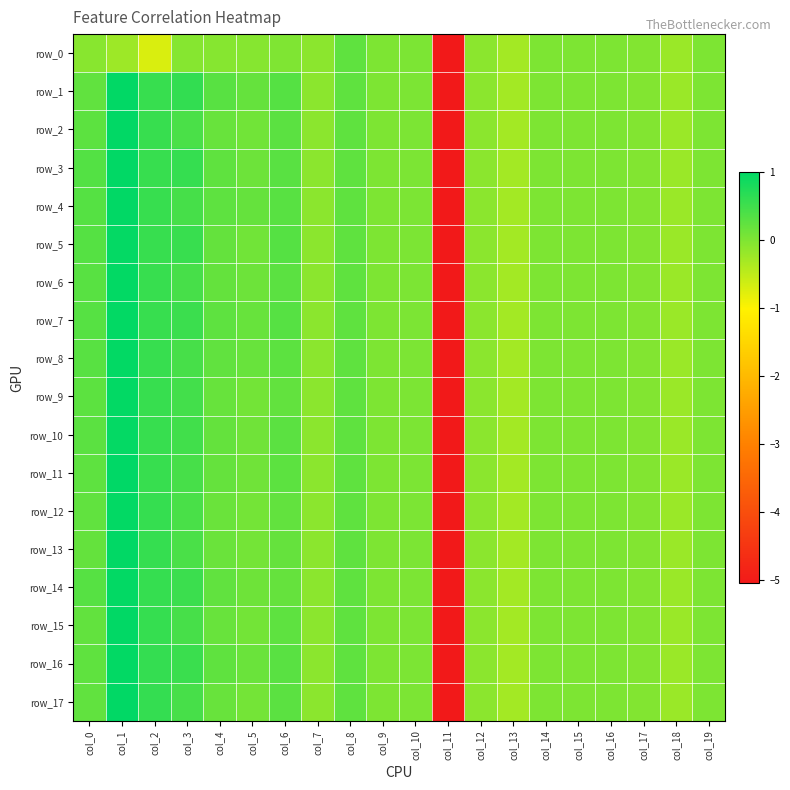

What is the maximum value shown in the chart?

1.0